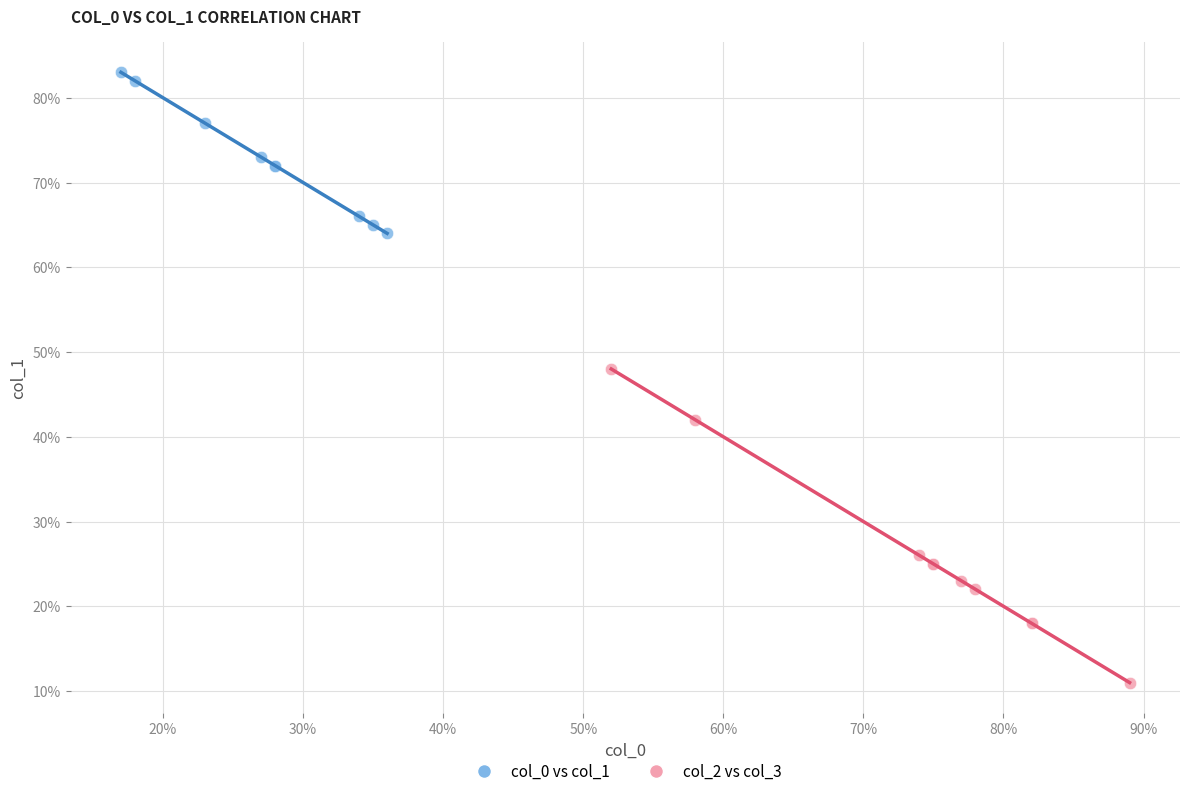

What are all the series names shown in the legend?

col_0 vs col_1, col_2 vs col_3